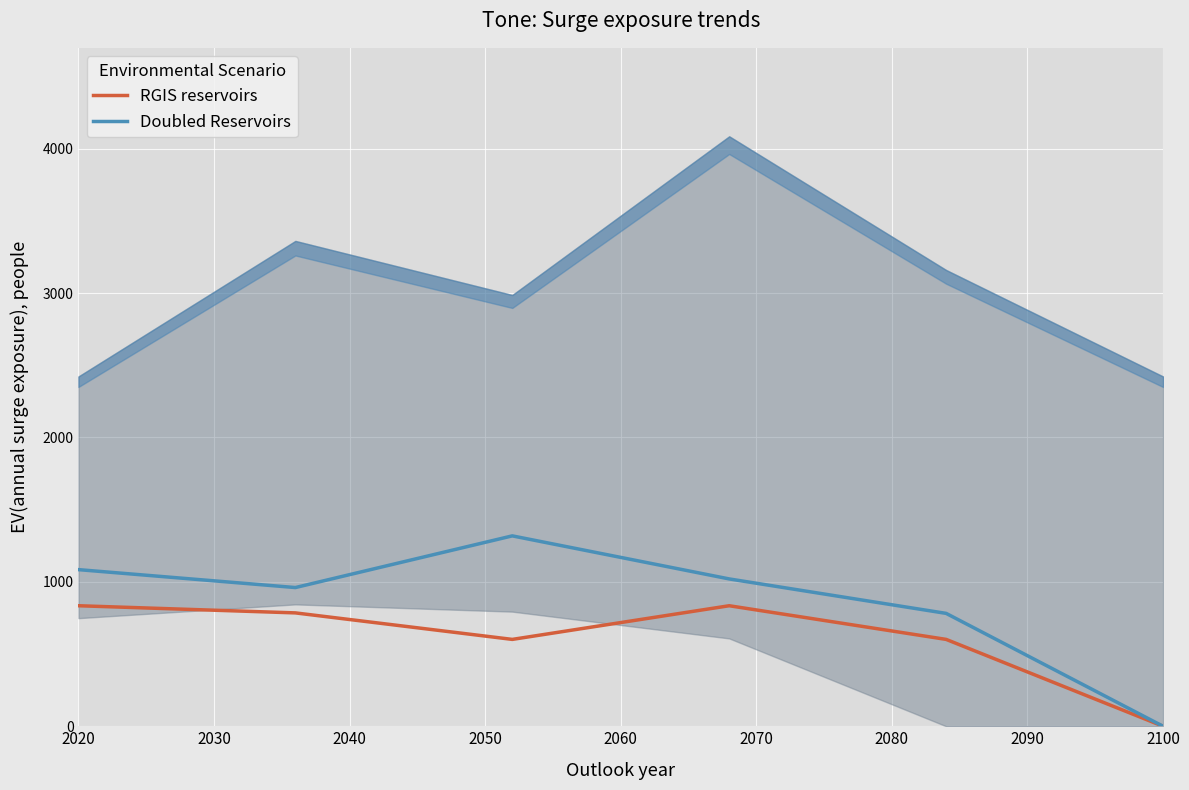

True or false: RGIS reservoirs and Doubled Reservoirs cross at least once.

False